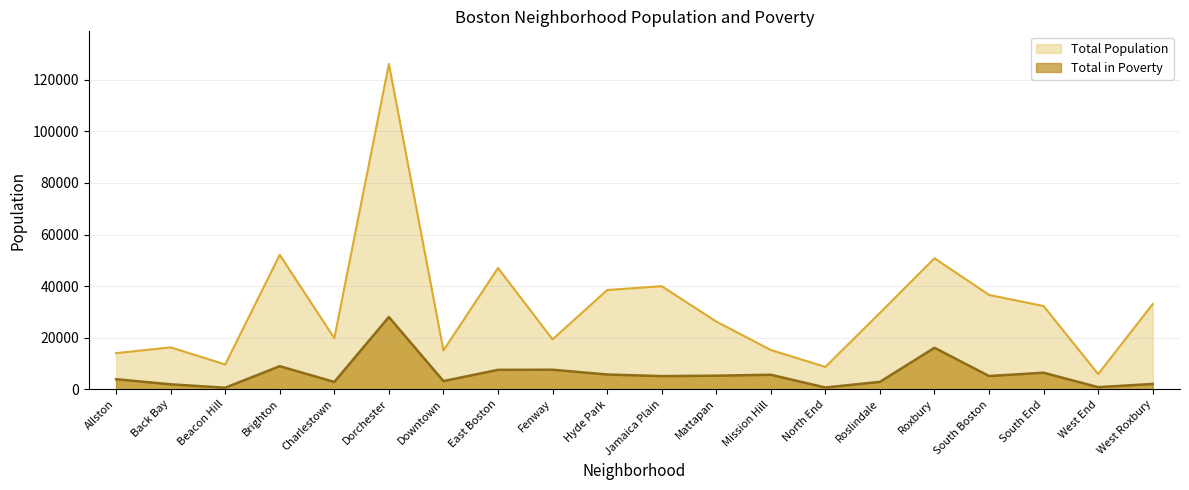

What is the label of the 2nd point from the left?

Back Bay